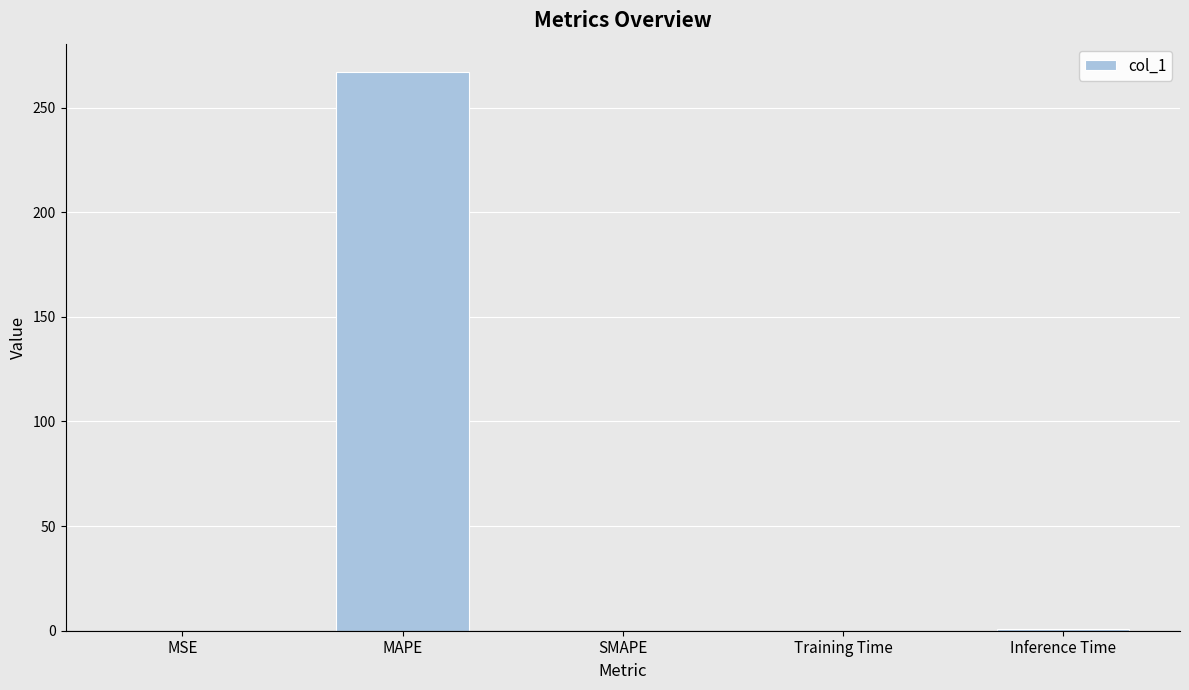

What is the greatest value displayed?

267.2